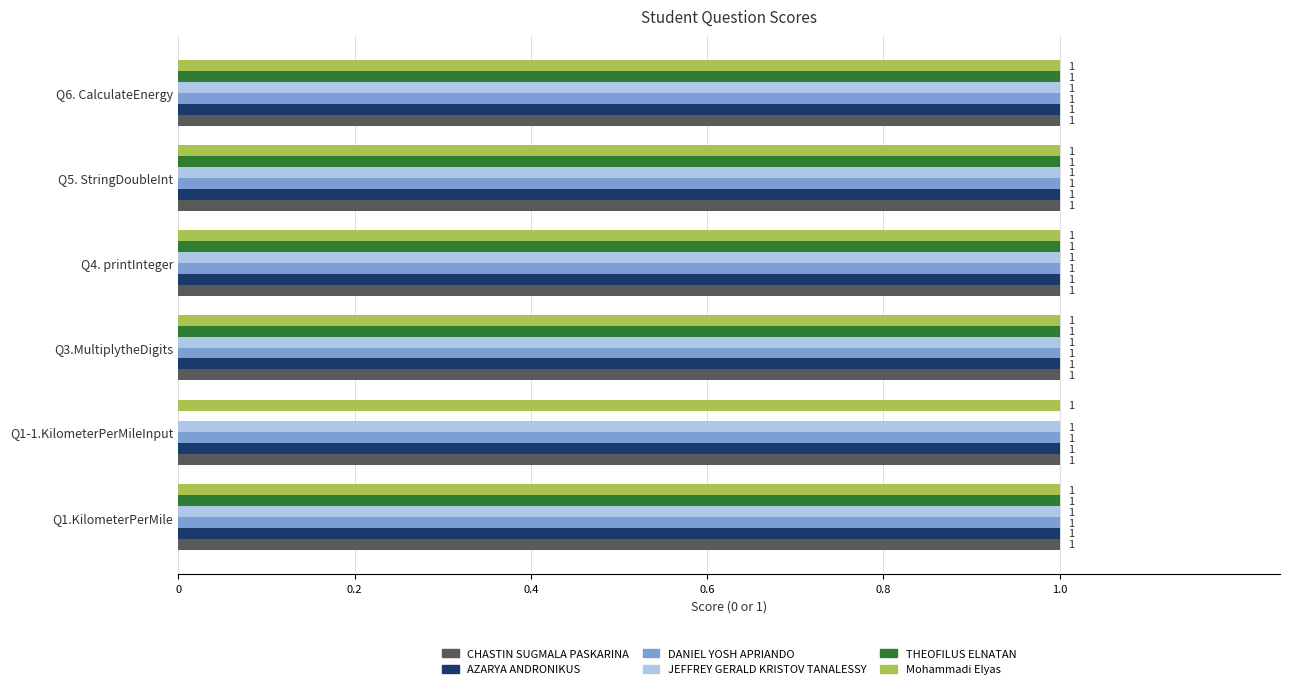

What is the total value across all series at Q4. printInteger?

6